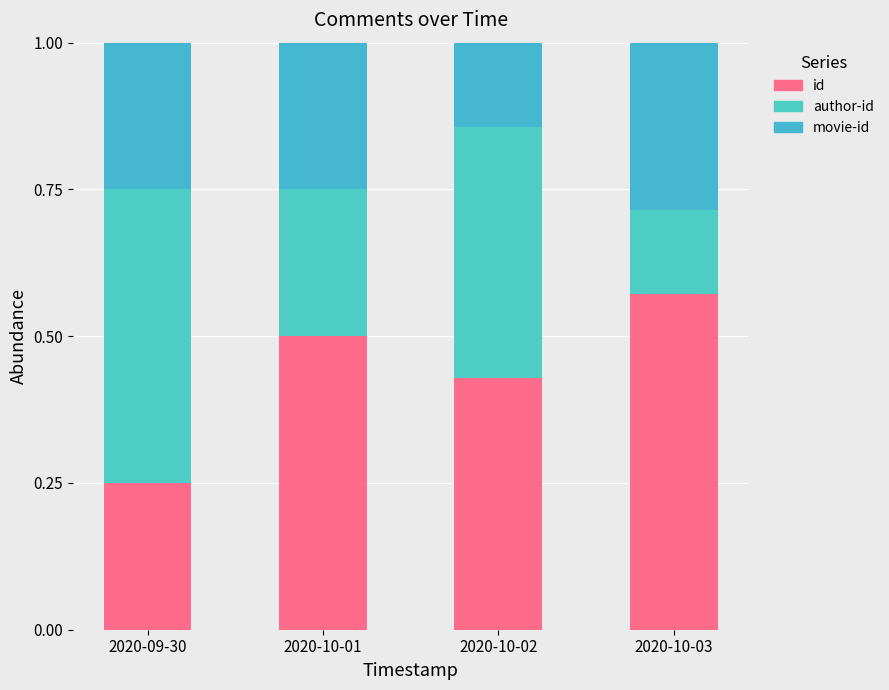

Between 2020-10-01 and 2020-10-03, which series saw the biggest shift?

author-id